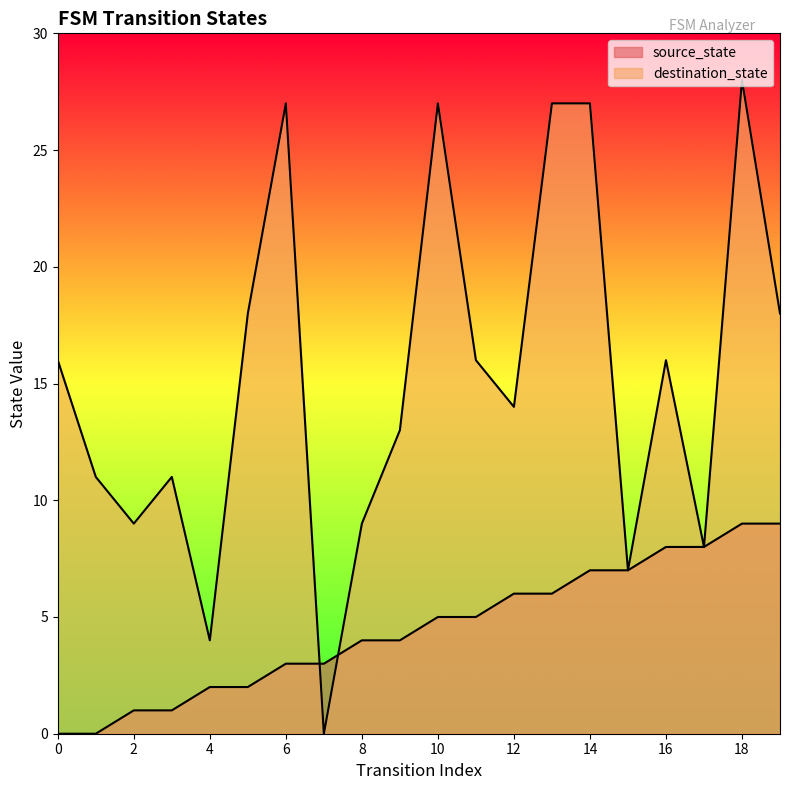

True or false: source_state has more than 0 interior local peaks.

False